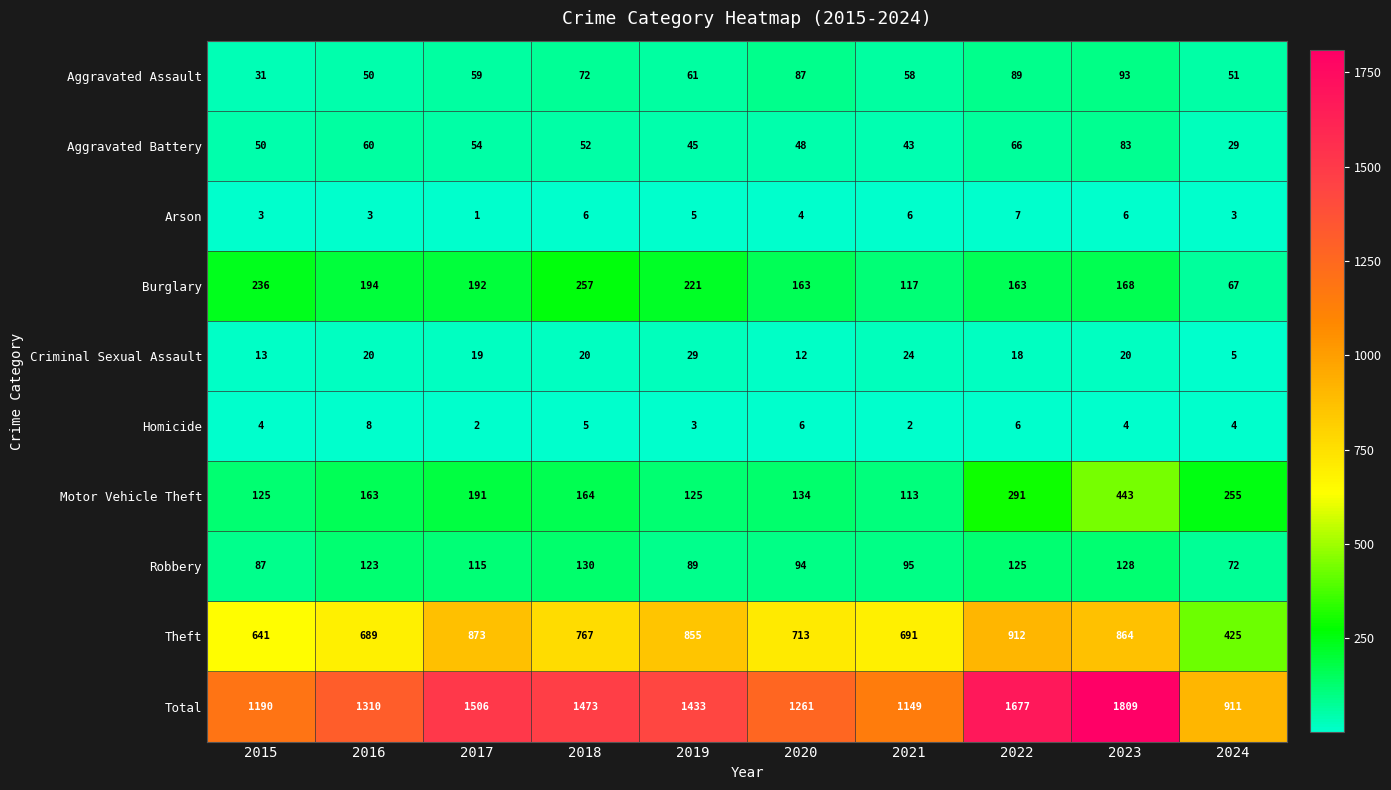

Which category has the lowest value across all series?

2017